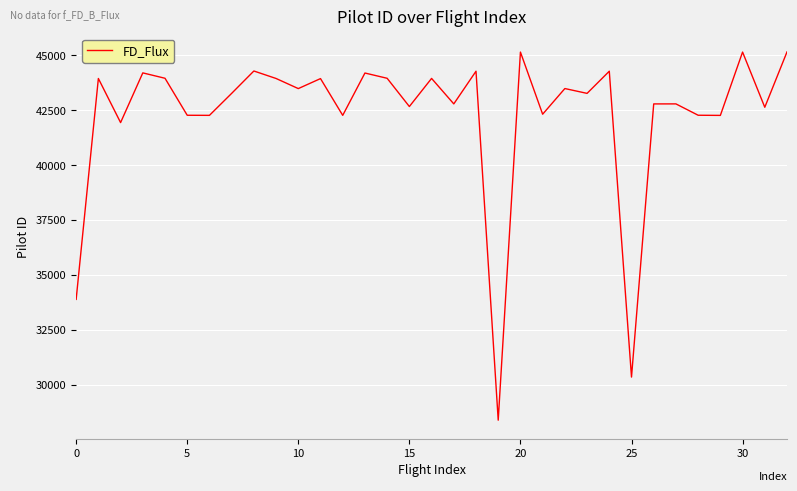

What is the smallest value displayed?

28376